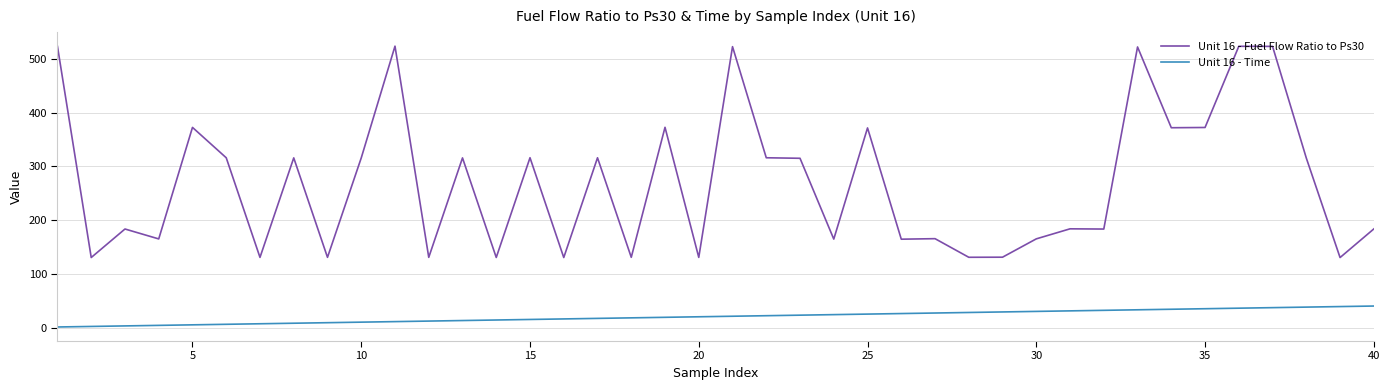

Rank the series by their average value, from lowest to highest.

Unit 16 - Time, Unit 16 - Fuel Flow Ratio to Ps30